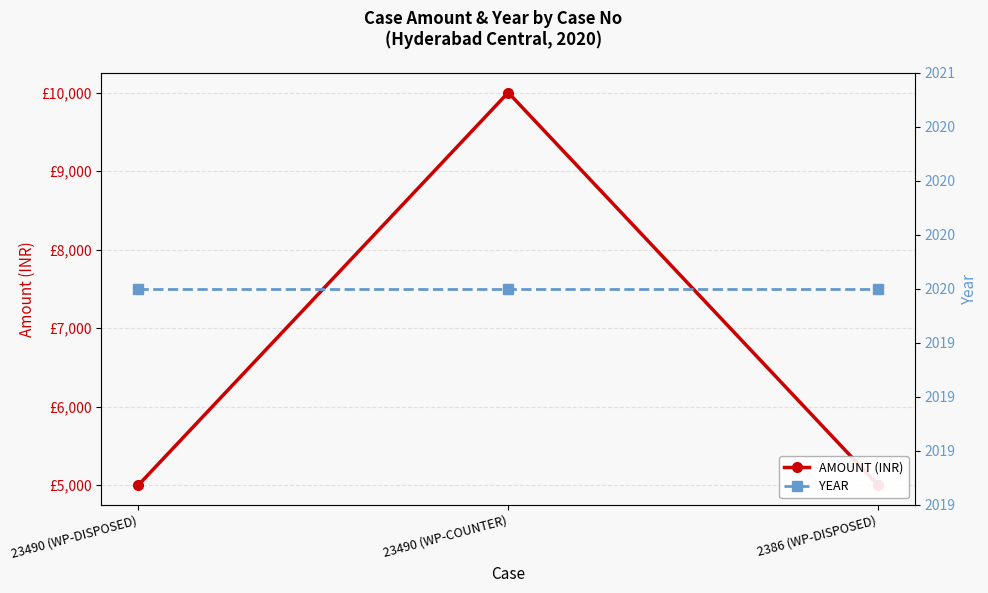

Which category has the highest value across all series?

23490 (WP-COUNTER)